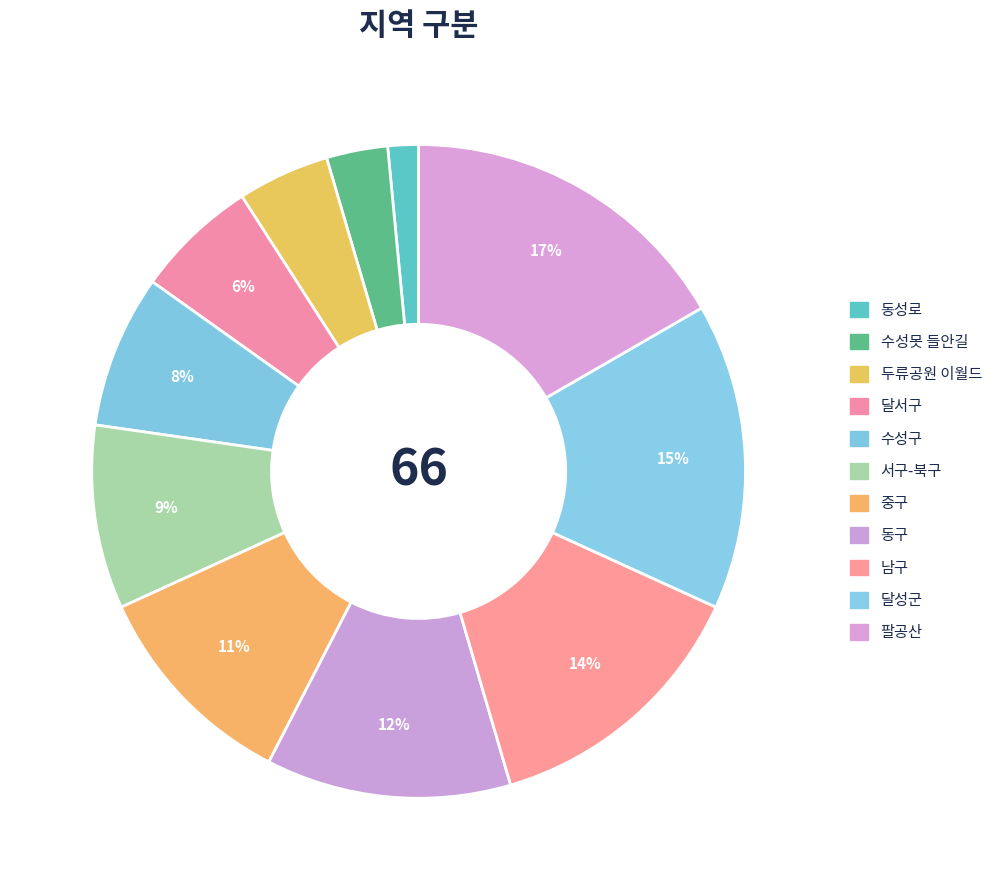

Count the number of slices in the pie.

11